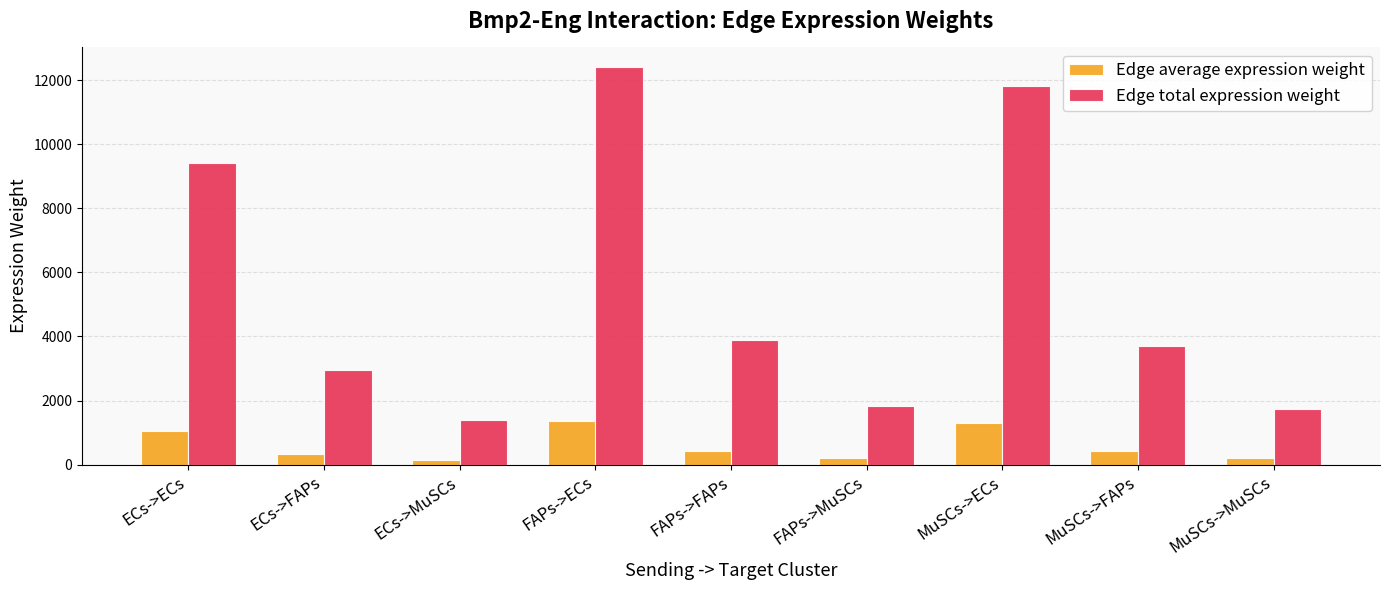

What is the total value across all series at FAPs->ECs?

13775.2